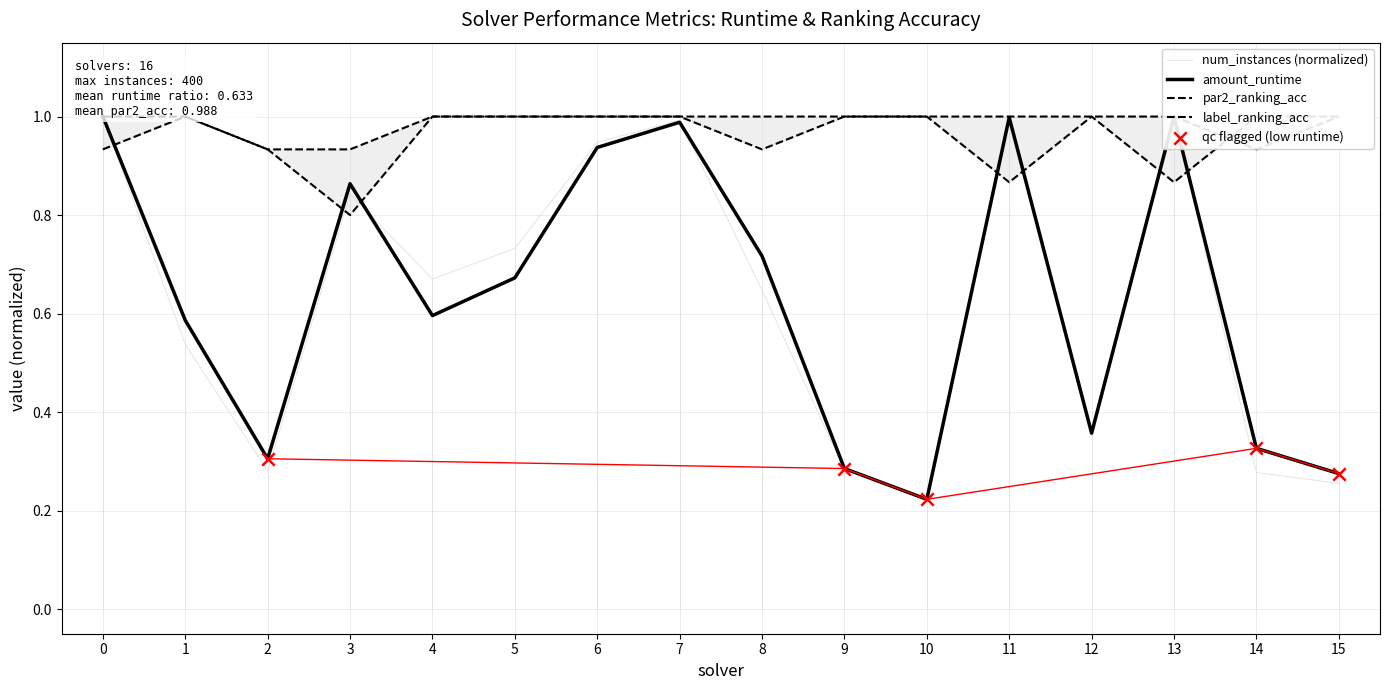

What are all the series names shown in the legend?

num_instances, amount_runtime, par2_ranking_acc, label_ranking_acc